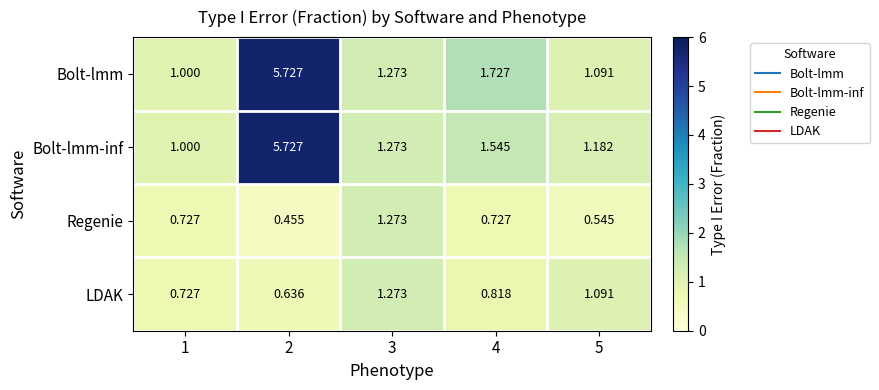

Which series has the largest total across all categories?

Bolt-lmm